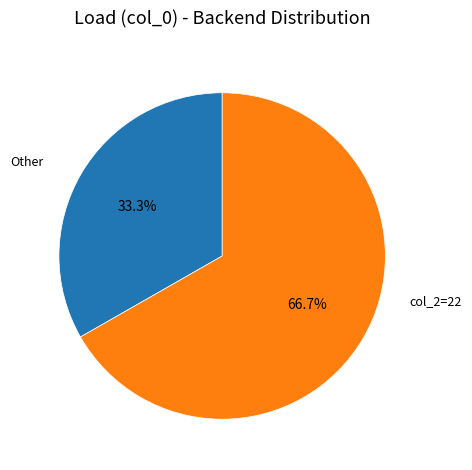

Is there a majority slice in this chart?

Yes